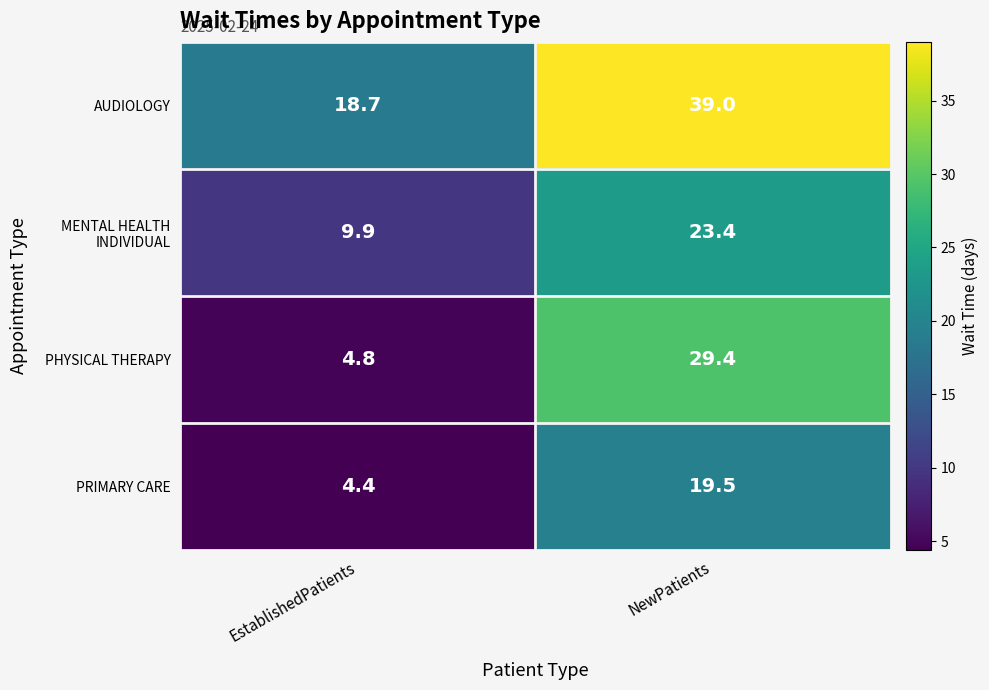

The PRIMARY CARE series shows 19.5 at NewPatients. True or false?

True